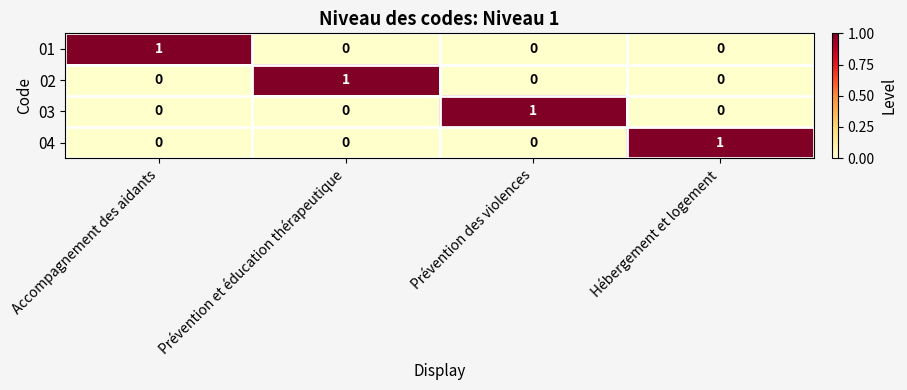

How many values in 02 are above zero?

1